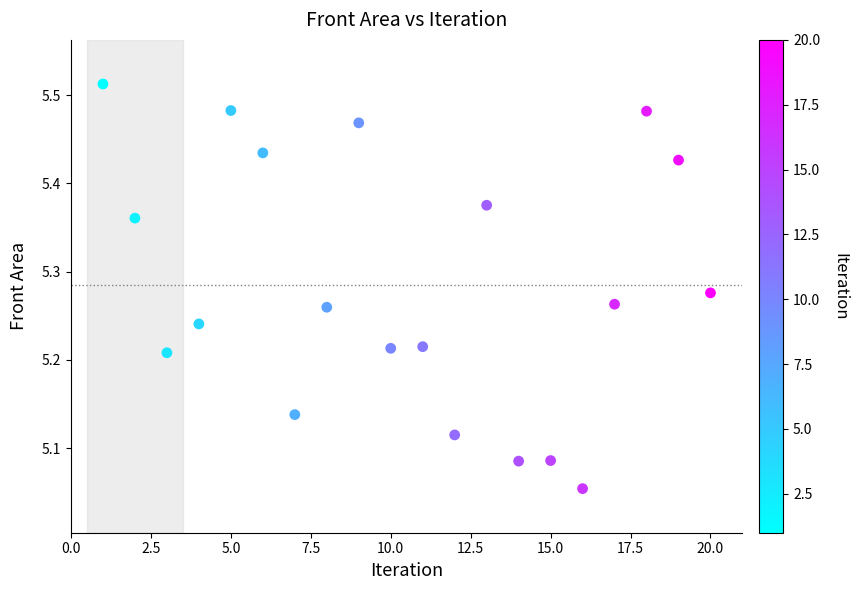

What is the range of X values (max minus min)?

19.0